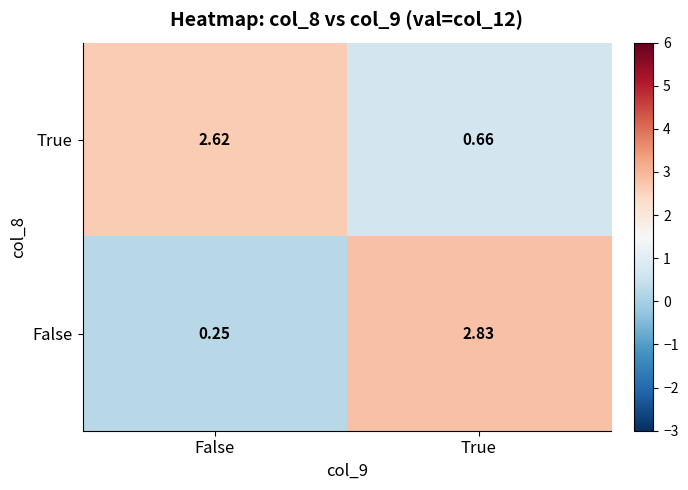

At which label is True closest to 1?

True